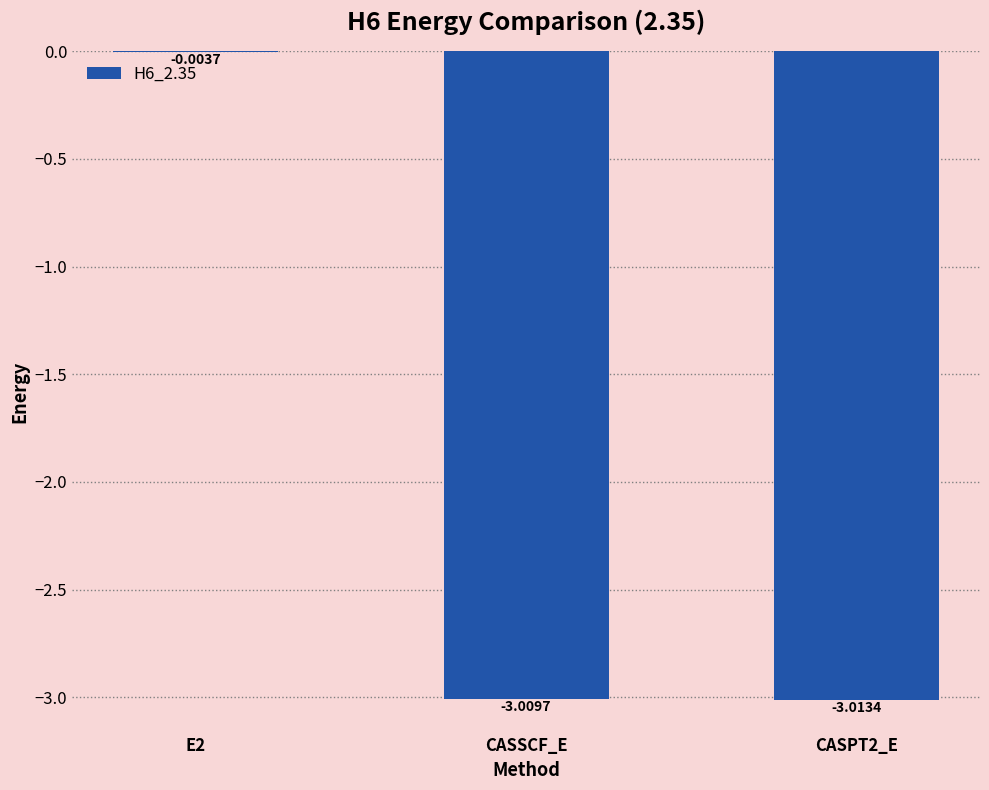

What is the change in value from E2 to CASPT2_E?

-3.0